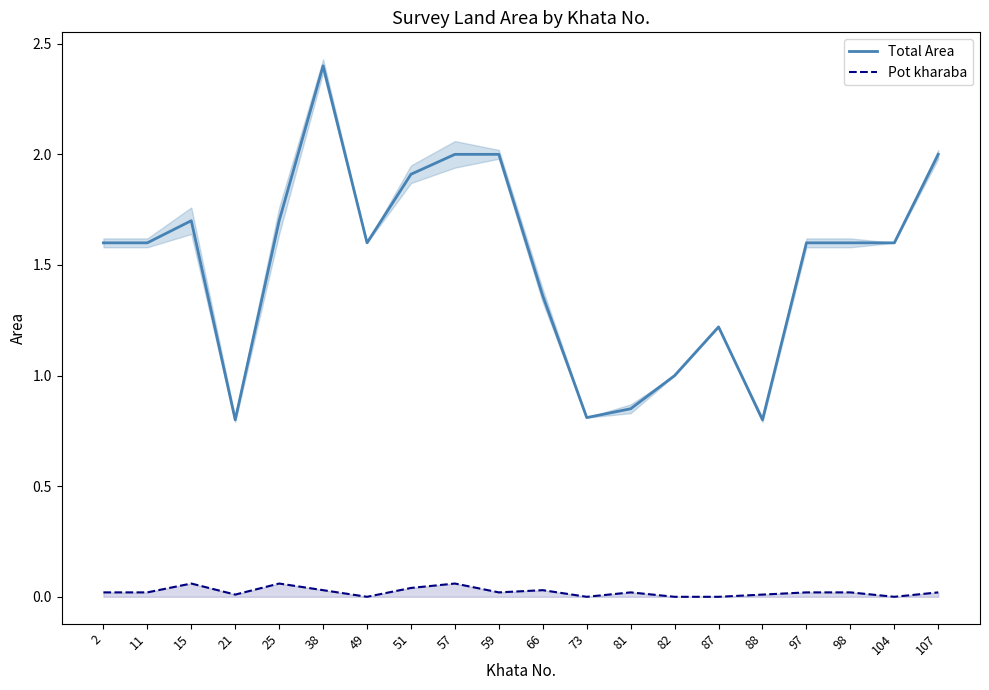

What is the value of the Total Area point at the 16th from the left?

0.8